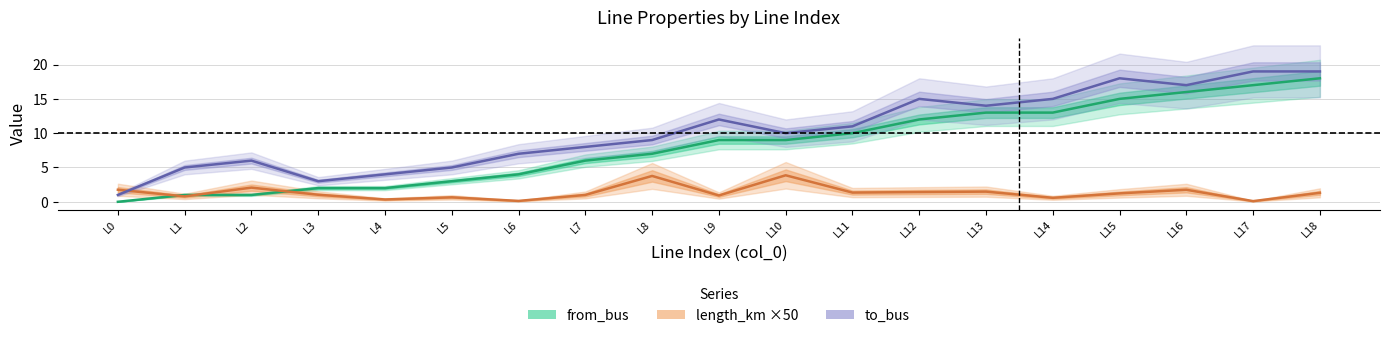

At L4, list the series in order from smallest to largest.

length_km, from_bus, to_bus